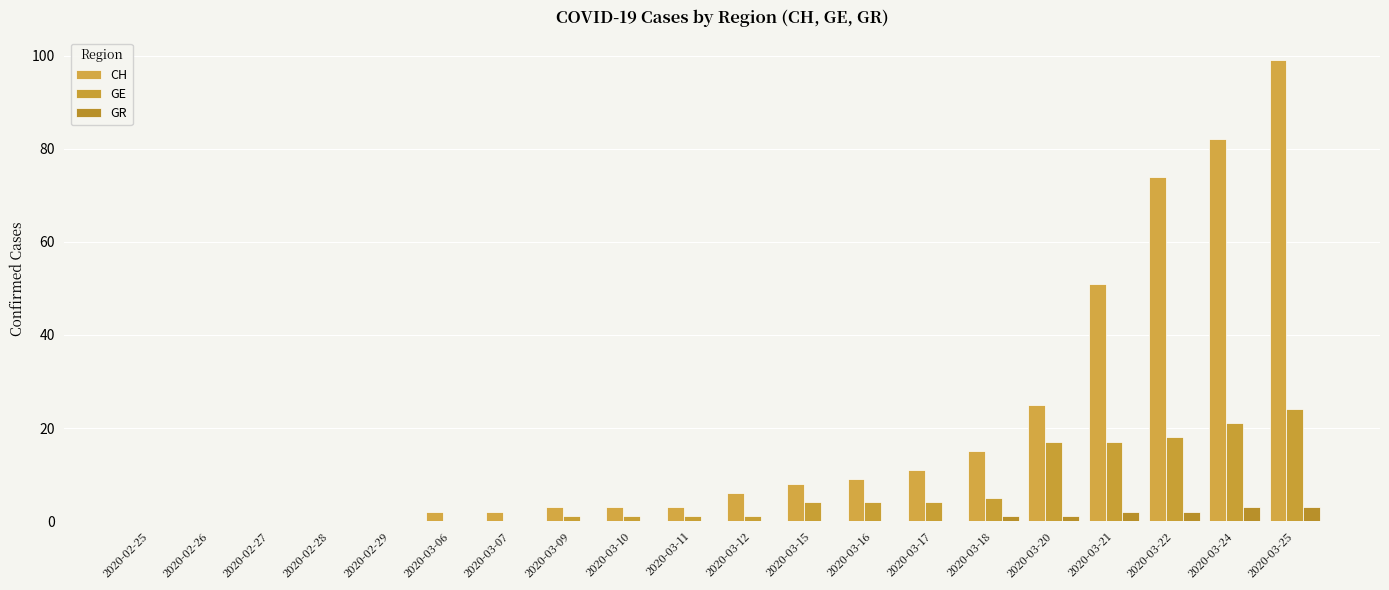

What are all the series names shown in the legend?

CH, GE, GR